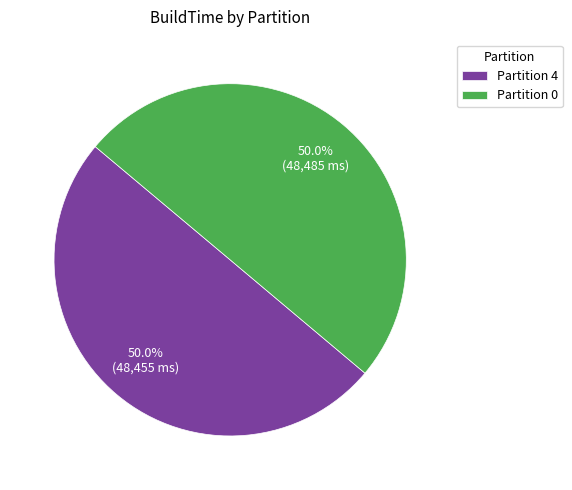

How many segments does this pie chart have?

2